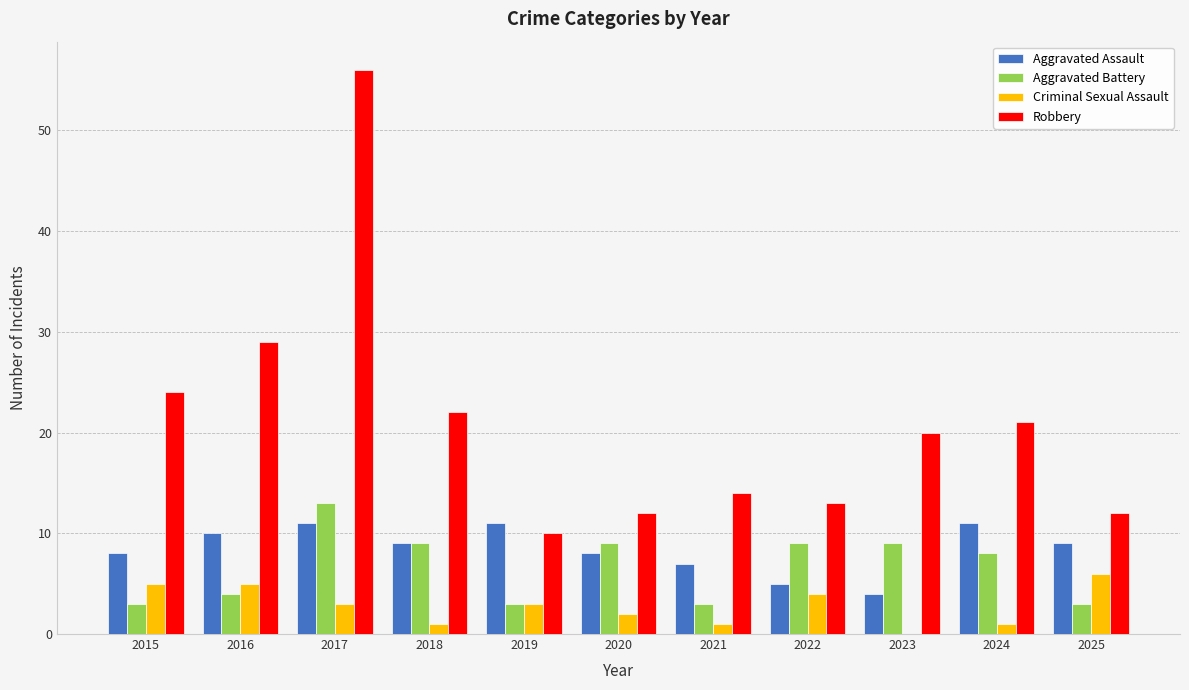

What is the sum of all Aggravated Battery values?

73